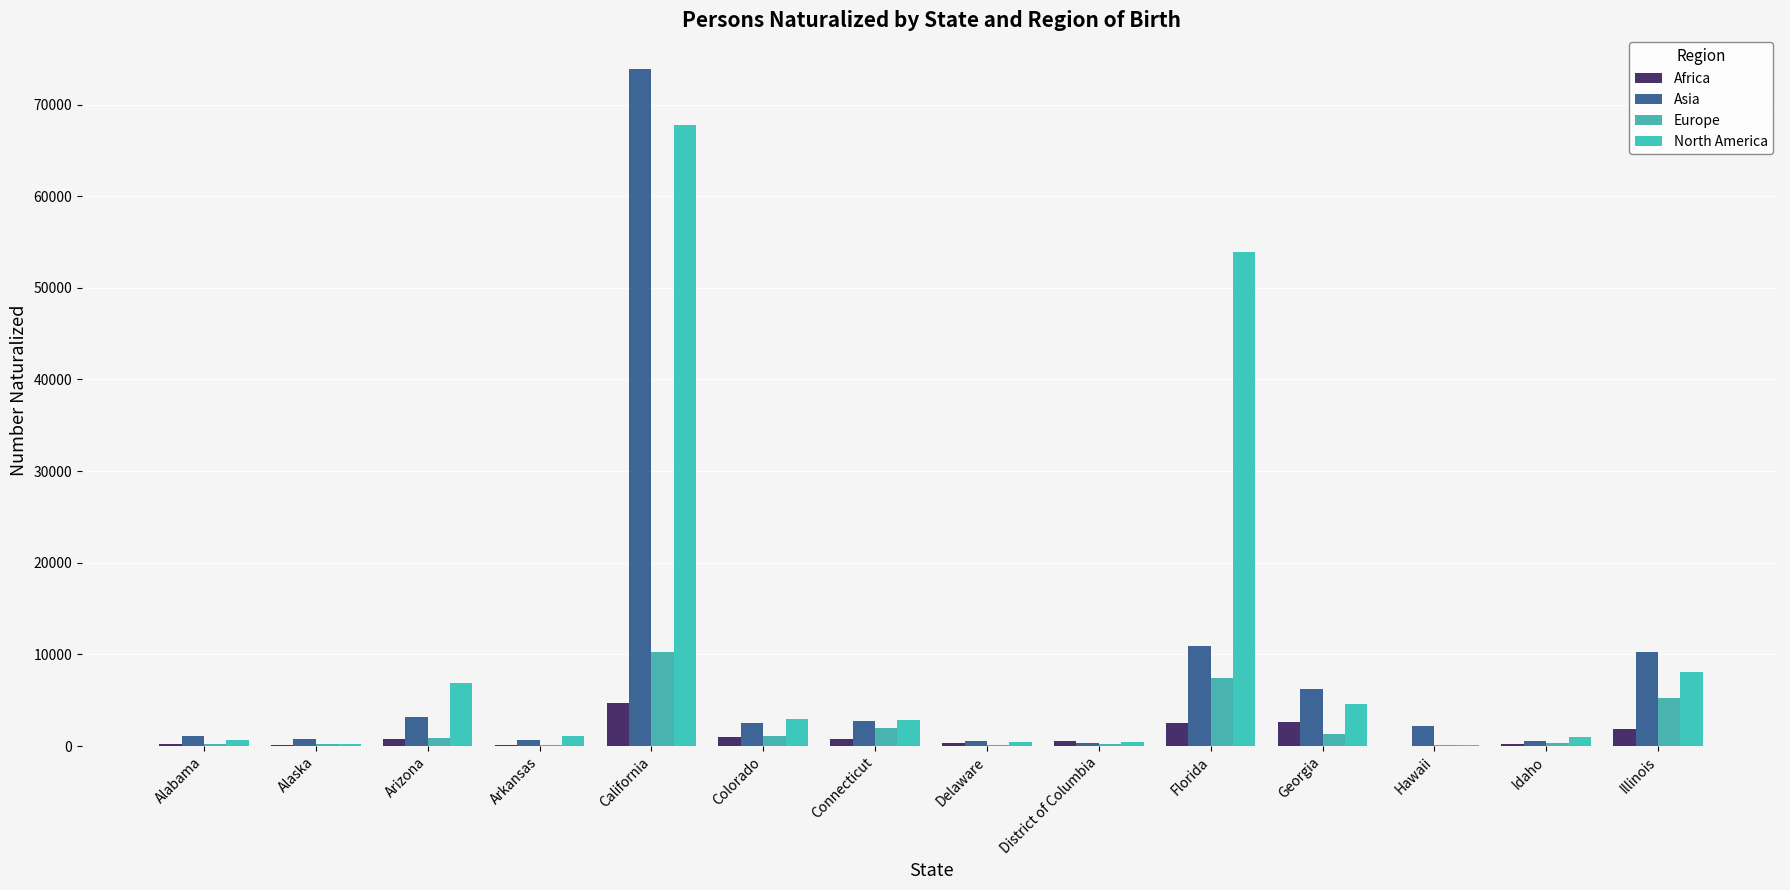

The value of North America at Florida is 53888. True or false?

True